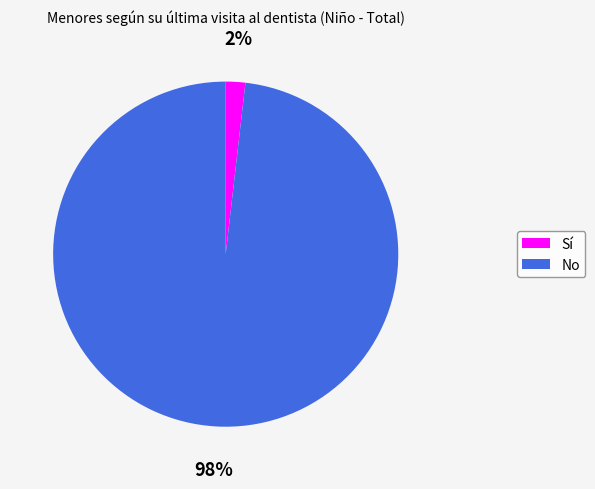

Is the sum of Sí and No greater than half?

Yes